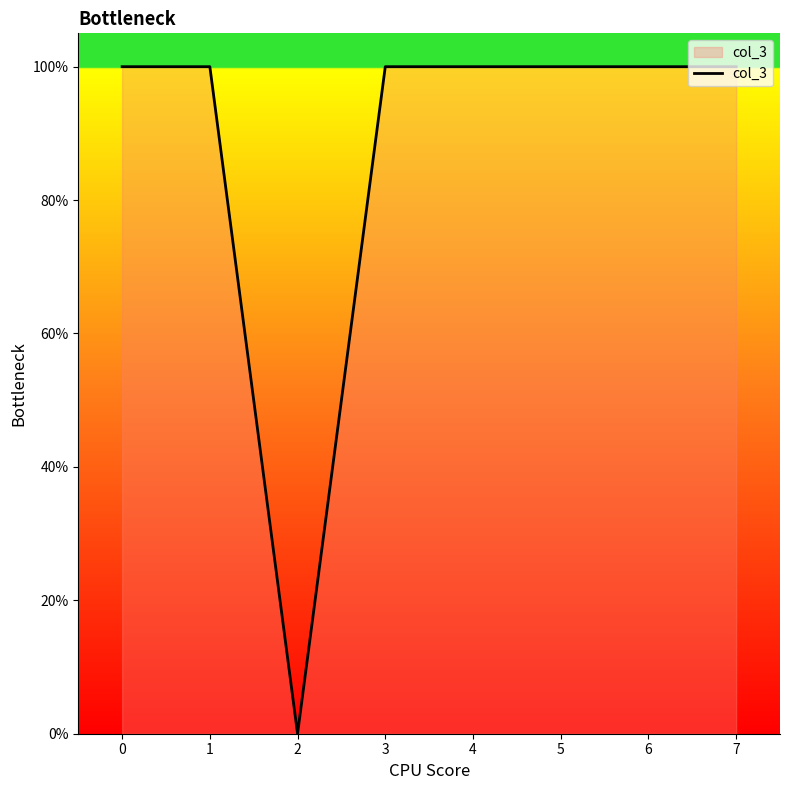

The chart shows a value of 2 at 2. True or false?

False